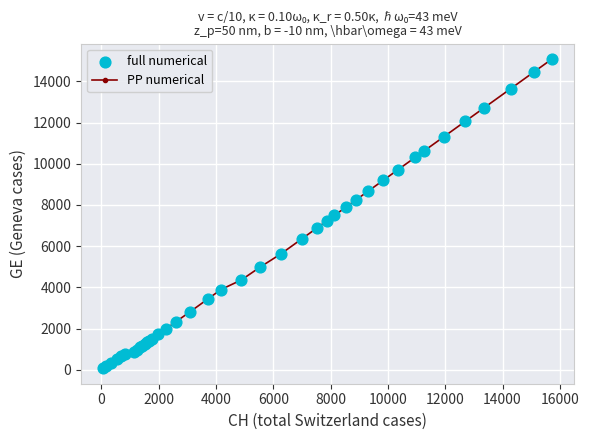

What is the average value?

5378